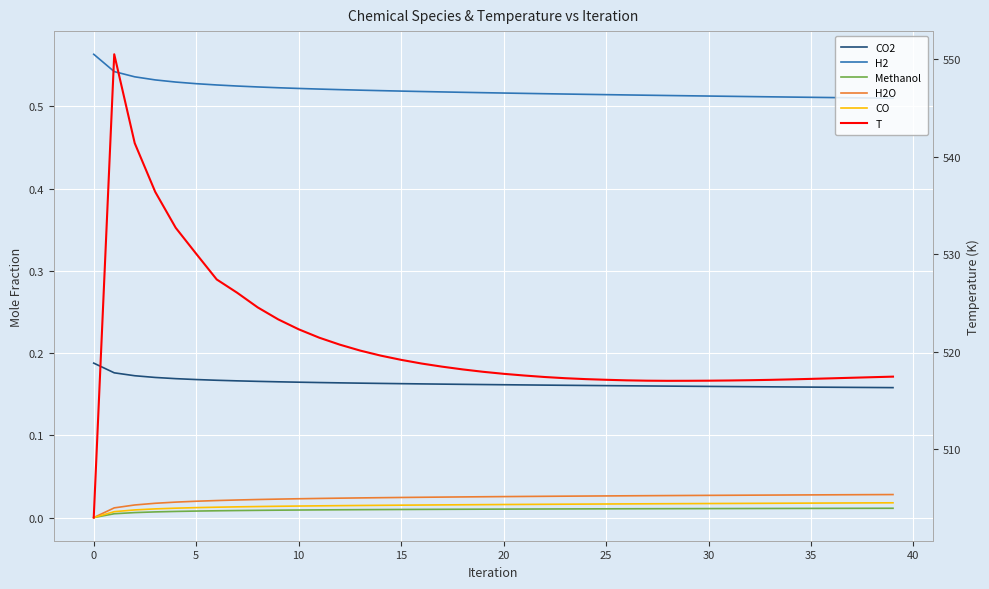

How many data points in T are less than 517?

1